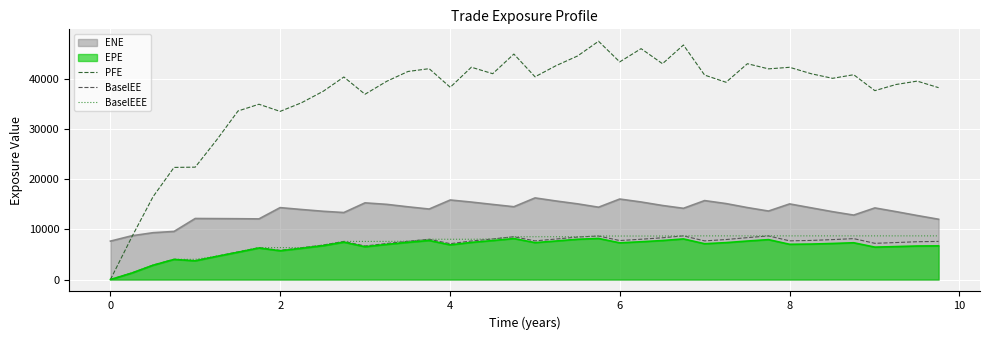

Which series has the largest range (max minus min)?

PFE